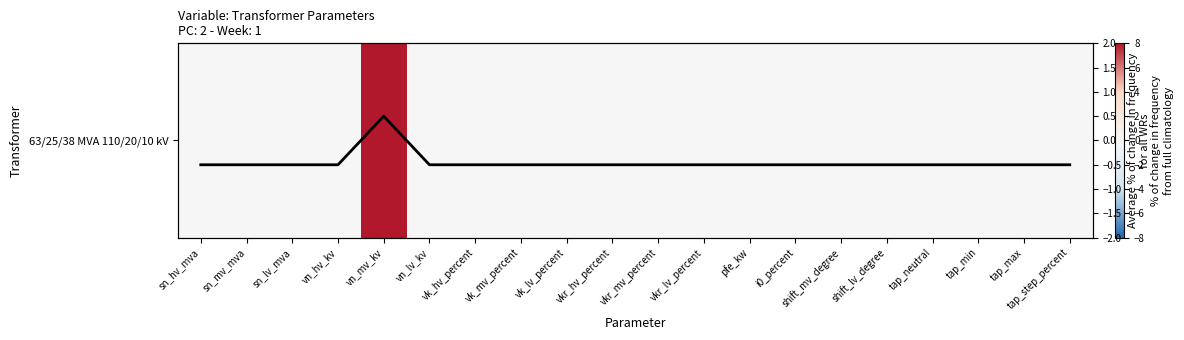

Which label corresponds to the smallest value in the chart?

vn_mv_kv